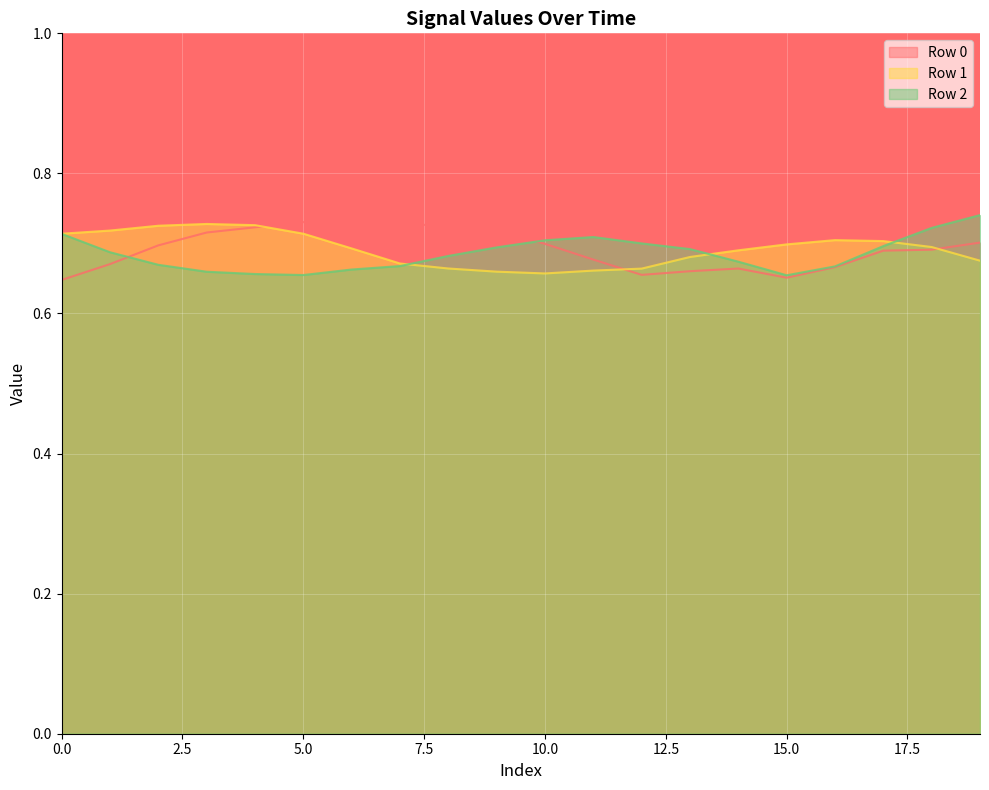

Count the Row 1 values in the range 0 to 1.

20